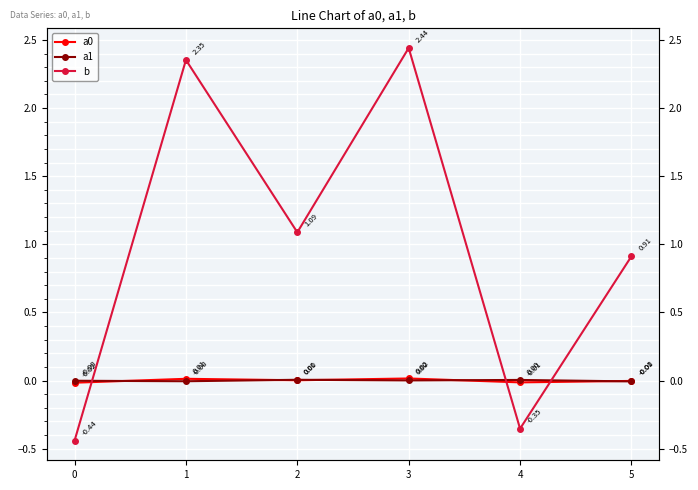

Is it true that a0 equals -0.0 at 0?

True